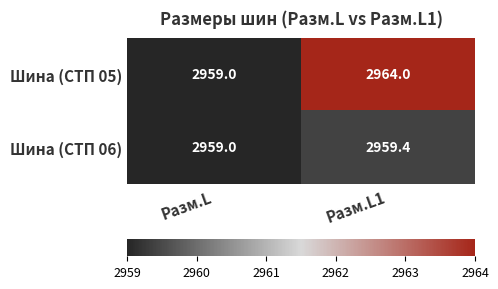

Which series has the largest total across all categories?

Шина (СТП 05)